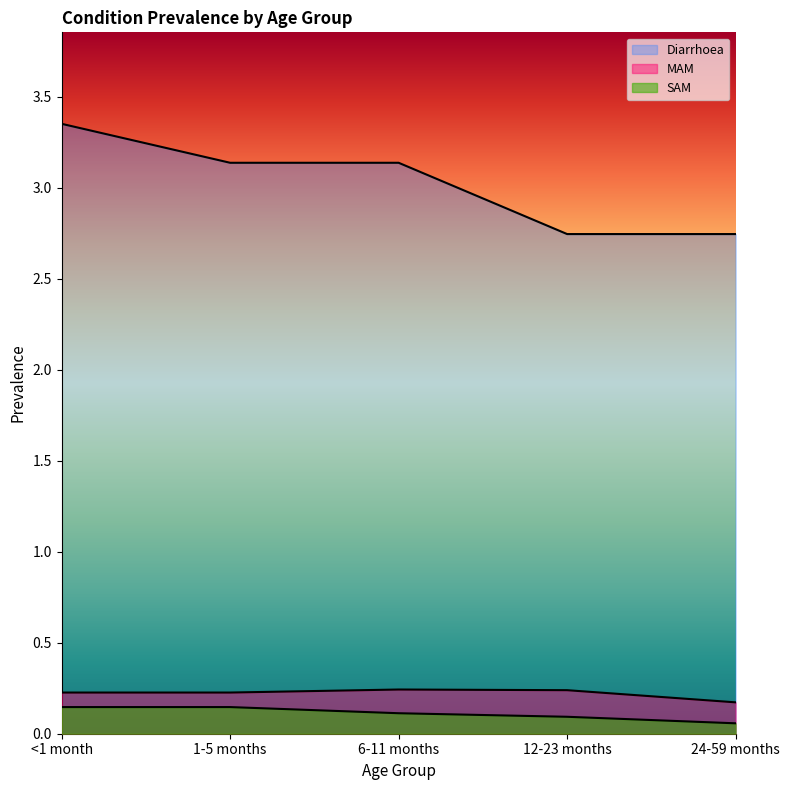

How many values in the Diarrhoea series are below 3?

2